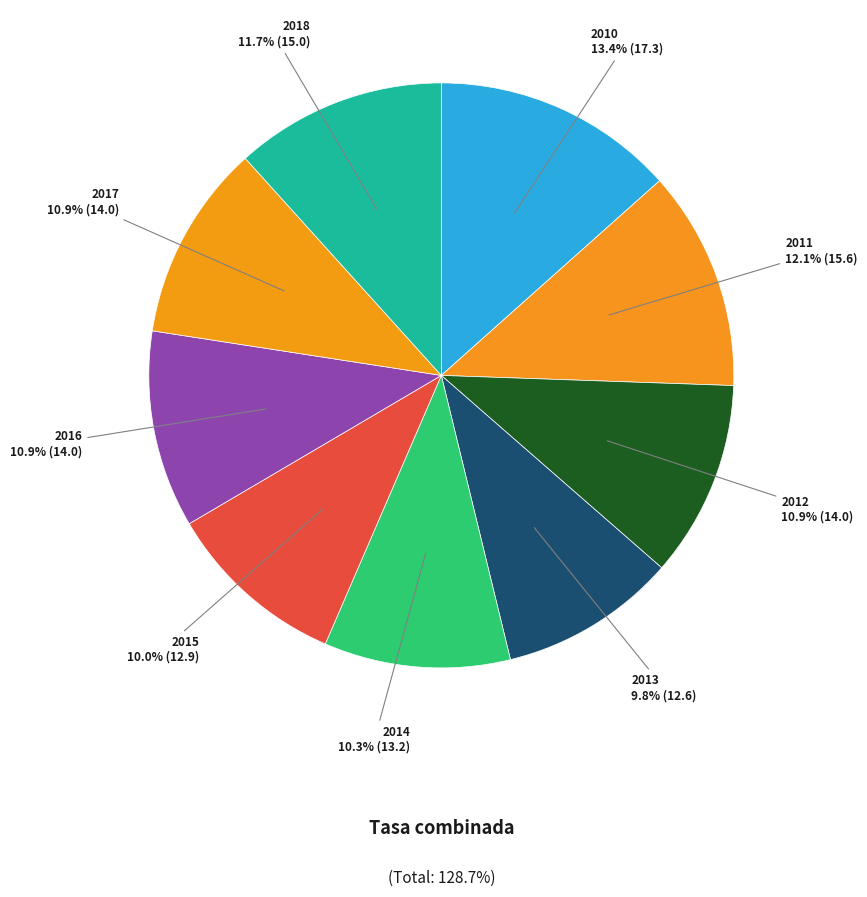

How many segments does this pie chart have?

9